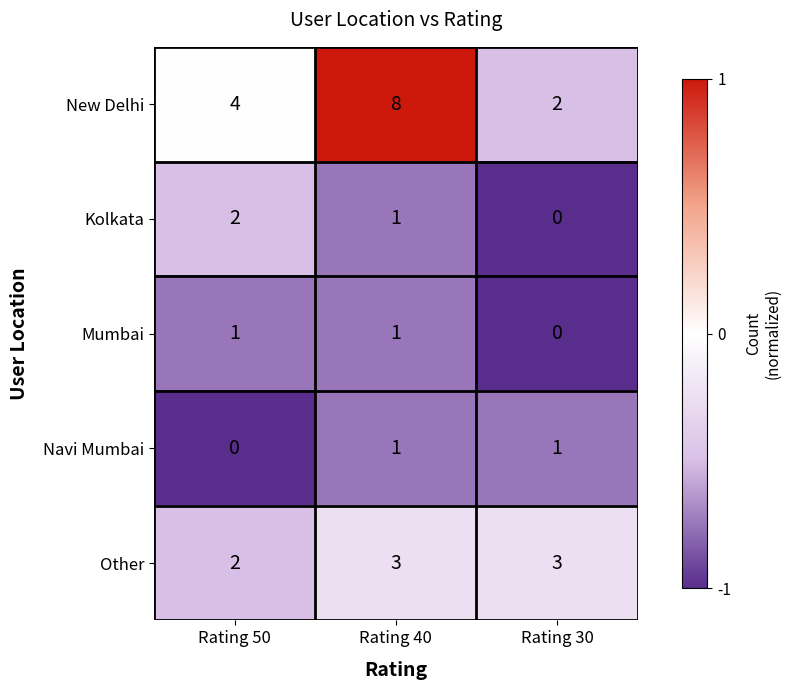

Which series has the largest total across all categories?

New Delhi